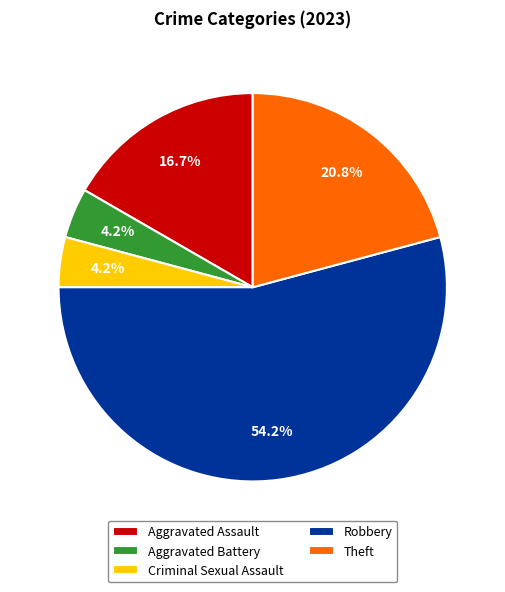

How many segments does this pie chart have?

5